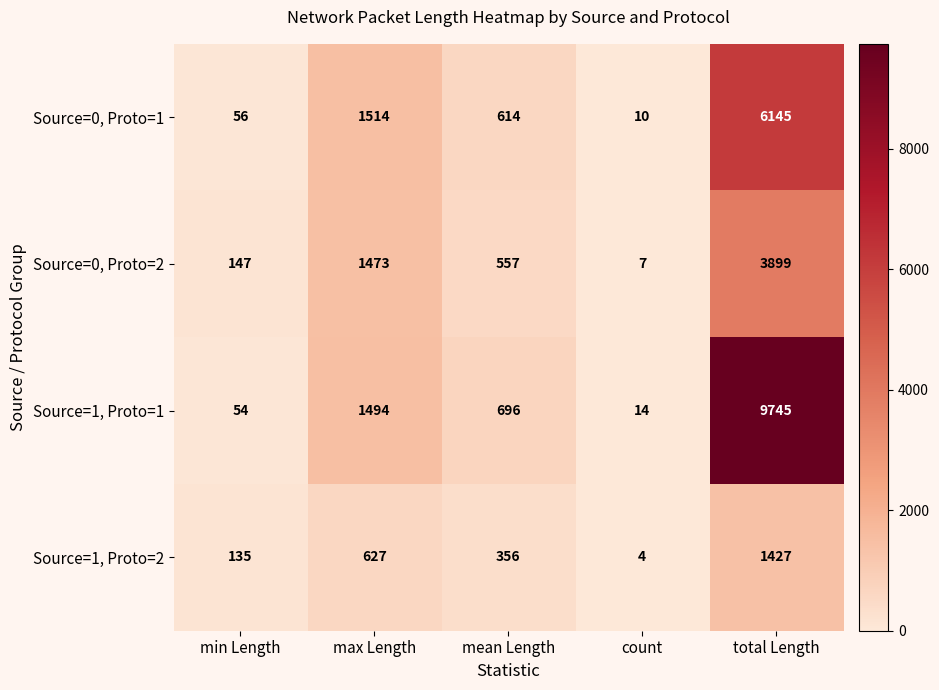

Between mean Length and count, which series saw the biggest shift?

Source=1, Proto=1